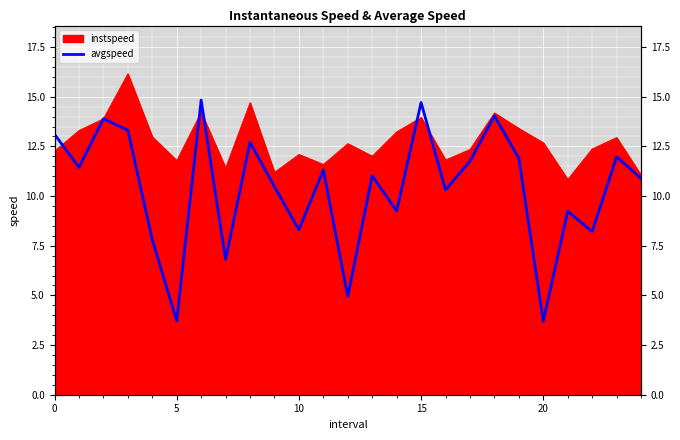

Which category has the lowest value across all series?

20